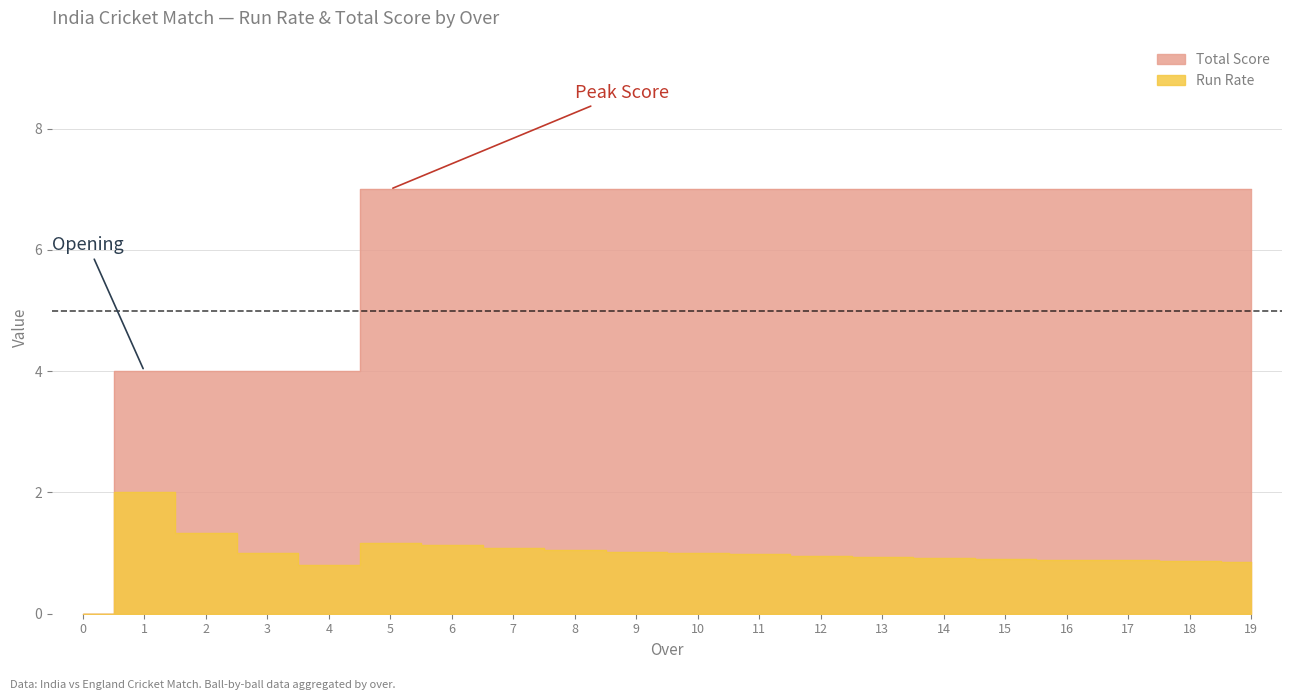

What is the value of the 10th point from the left?

7